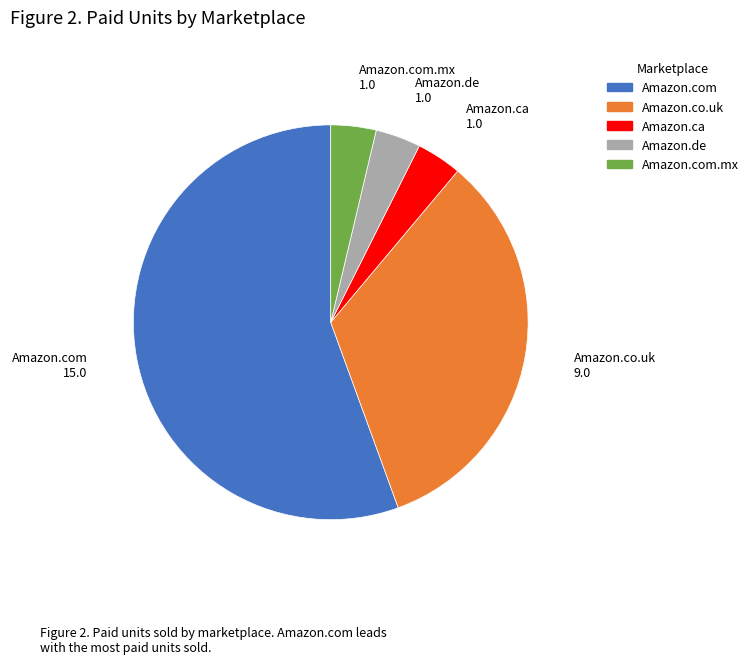

Is there any slice that represents more than half of the pie?

Yes